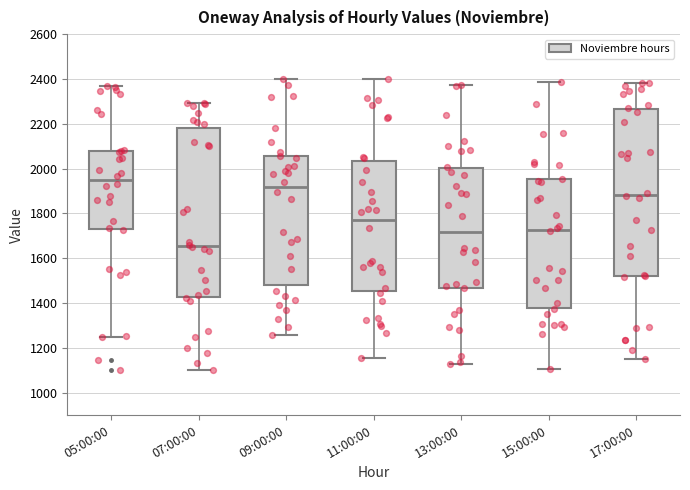

Reading left to right, transcribe this box plot: for each box, give where its median line is, the range the box spans, and where its two whiskers end, as read against the y-axis. The values are not printed on the chart, so give them approximately, as read against the axis.

05:00:00: median 1940, box 1720 to 2080, whiskers 1260 to 2380
07:00:00: median 1660, box 1420 to 2180, whiskers 1100 to 2300
09:00:00: median 1920, box 1480 to 2060, whiskers 1260 to 2400
11:00:00: median 1780, box 1460 to 2040, whiskers 1160 to 2400
13:00:00: median 1720, box 1460 to 2000, whiskers 1120 to 2380
15:00:00: median 1720, box 1380 to 1960, whiskers 1100 to 2380
17:00:00: median 1880, box 1520 to 2260, whiskers 1160 to 2380